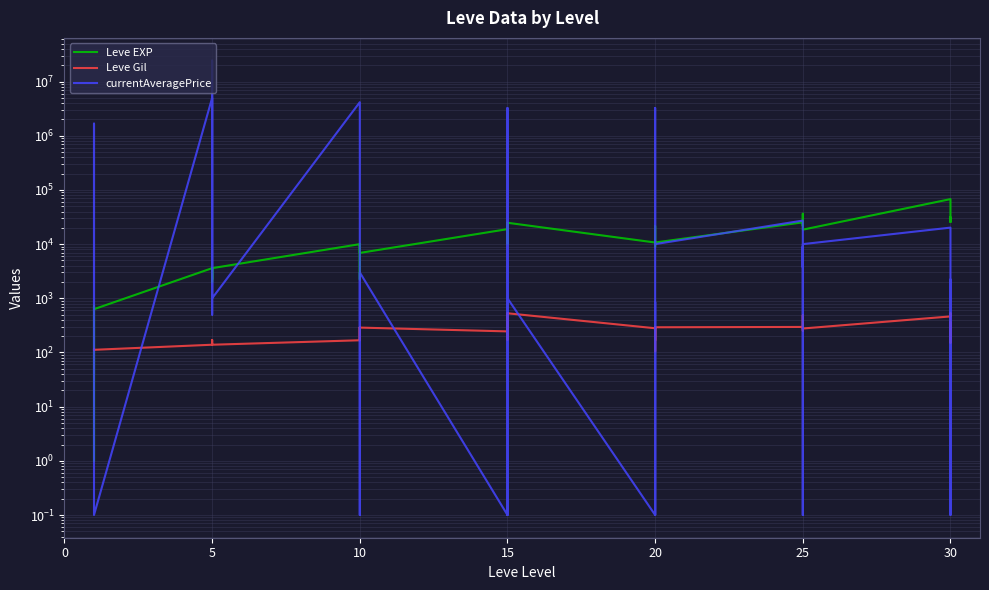

True or false: Leve Gil has a value of 187.0 at 10.

False